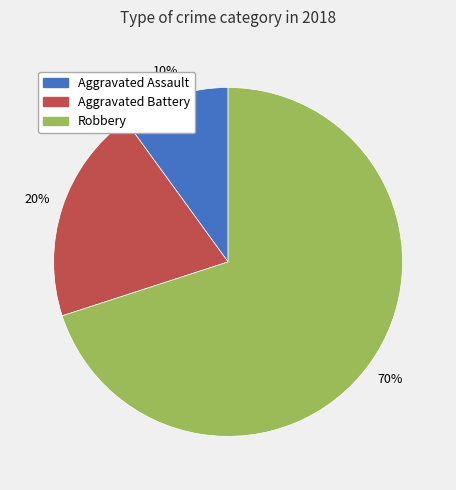

Combined, do Robbery and Aggravated Assault account for over 50%?

Yes